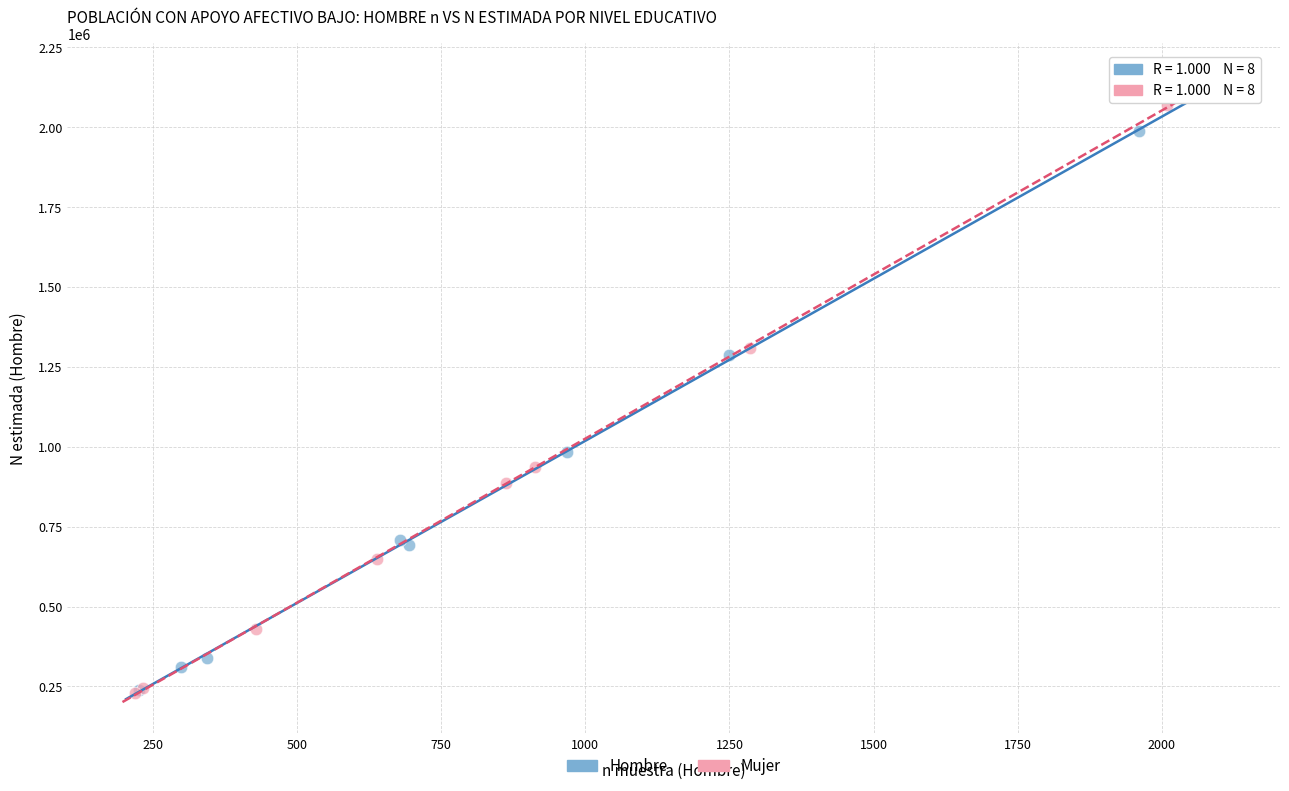

Which series reaches the maximum Y coordinate?

Mujer